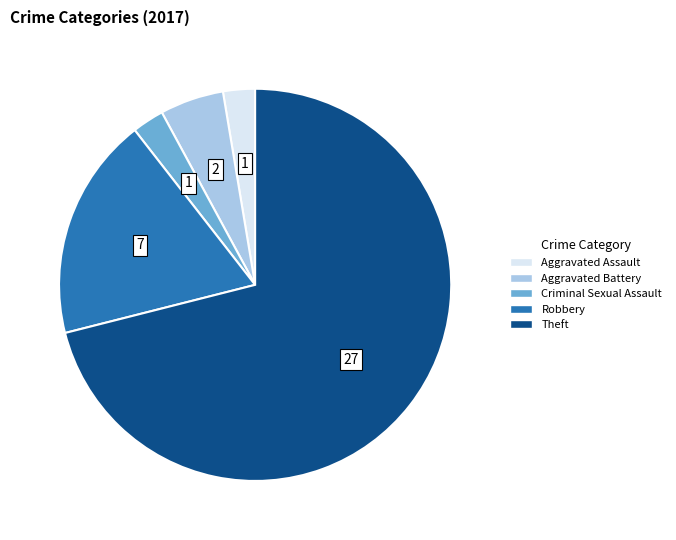

Which has a higher value, Aggravated Battery or Robbery?

Robbery